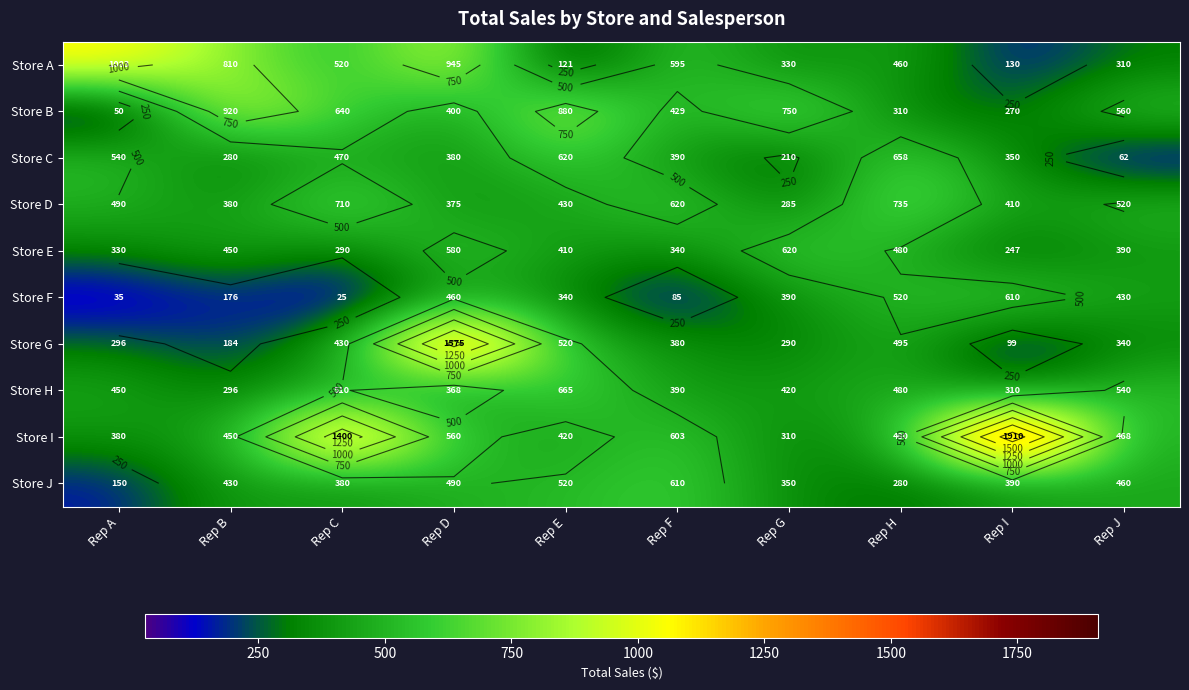

What is the minimum value shown in the chart?

25